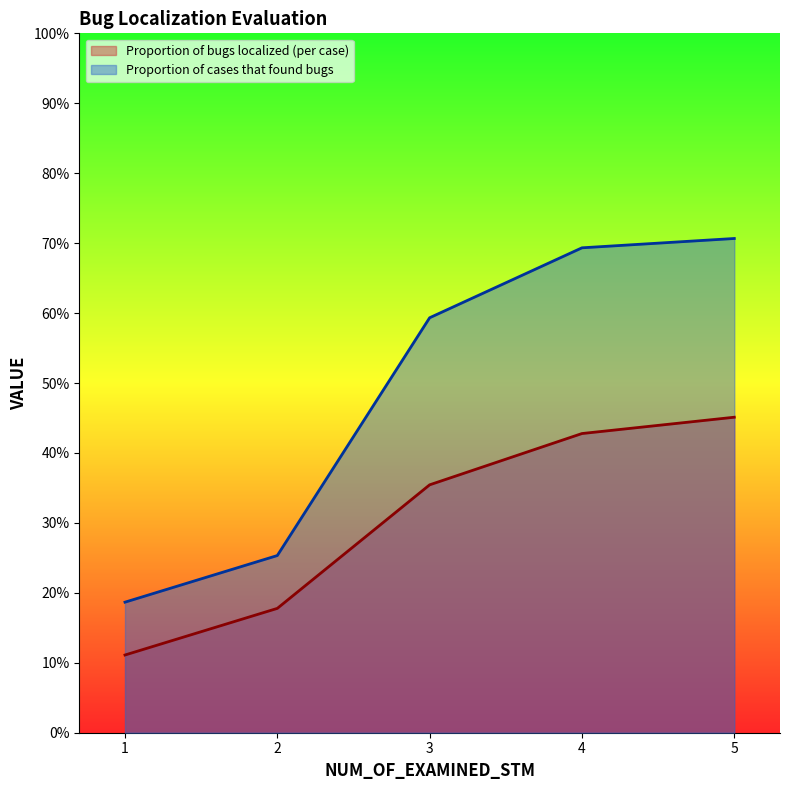

True or false: Proportion of cases that found bugs has more than 0 points higher than both neighbors.

False